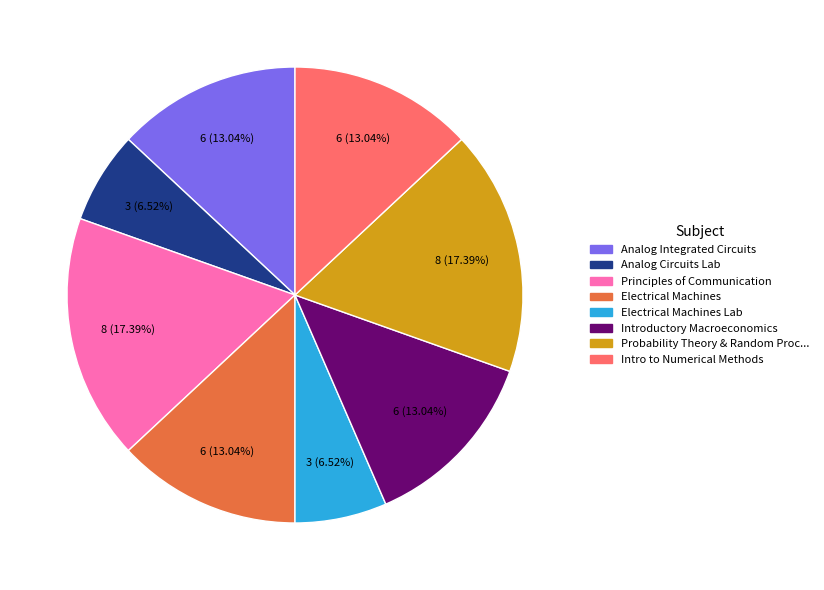

Is the sum of Electrical Machines and Analog Integrated Circuits greater than half?

No